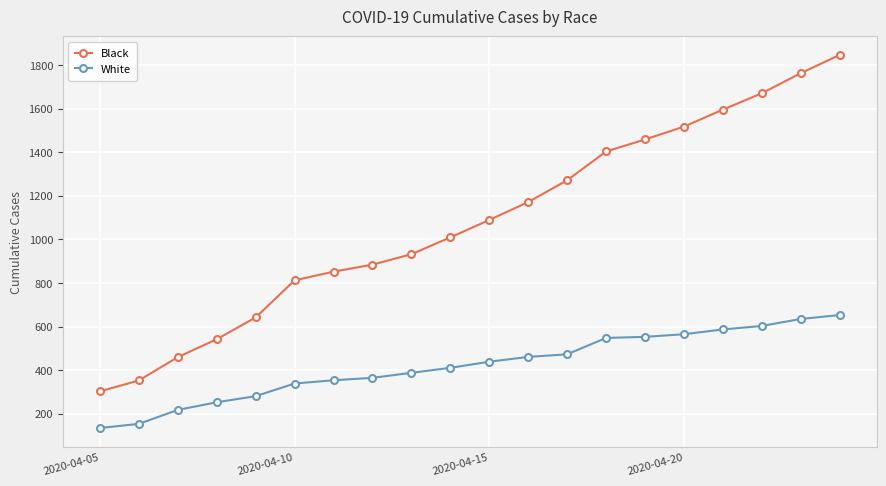

Does the chart display data point markers on the line(s)?

Yes